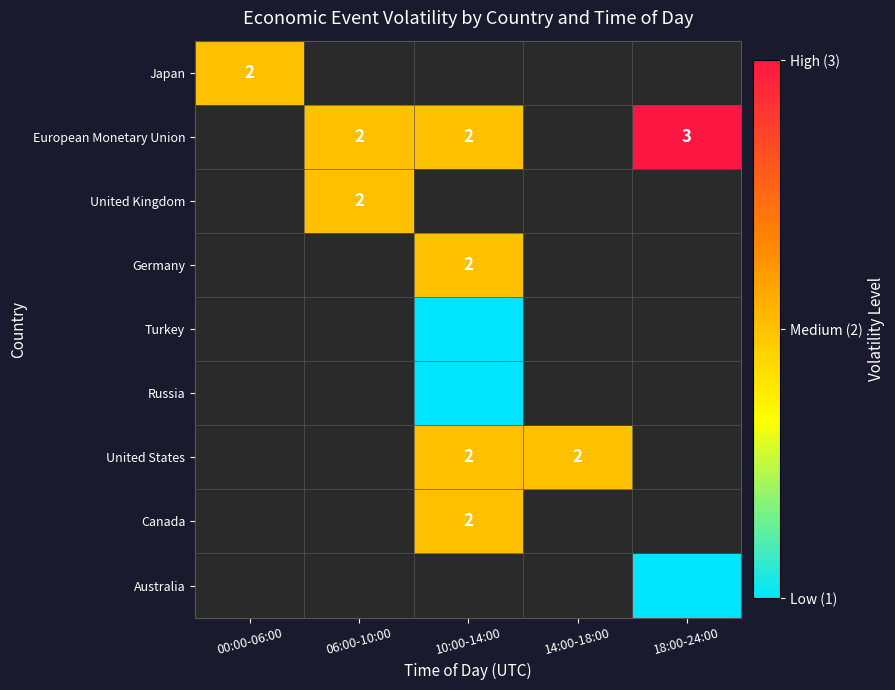

What is the sum of the European Monetary Union values at 18:00-24:00 and 06:00-10:00?

5